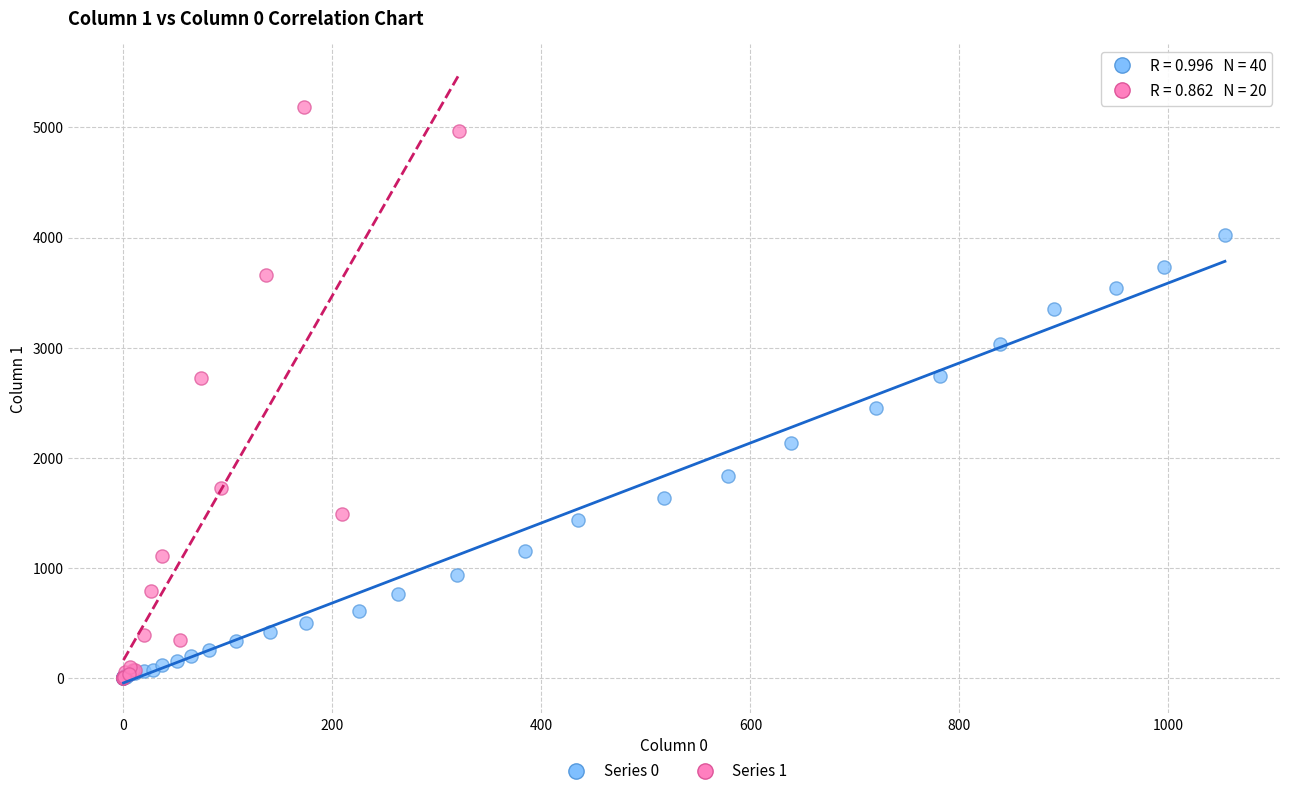

Which series contains the highest Y value?

Series 1